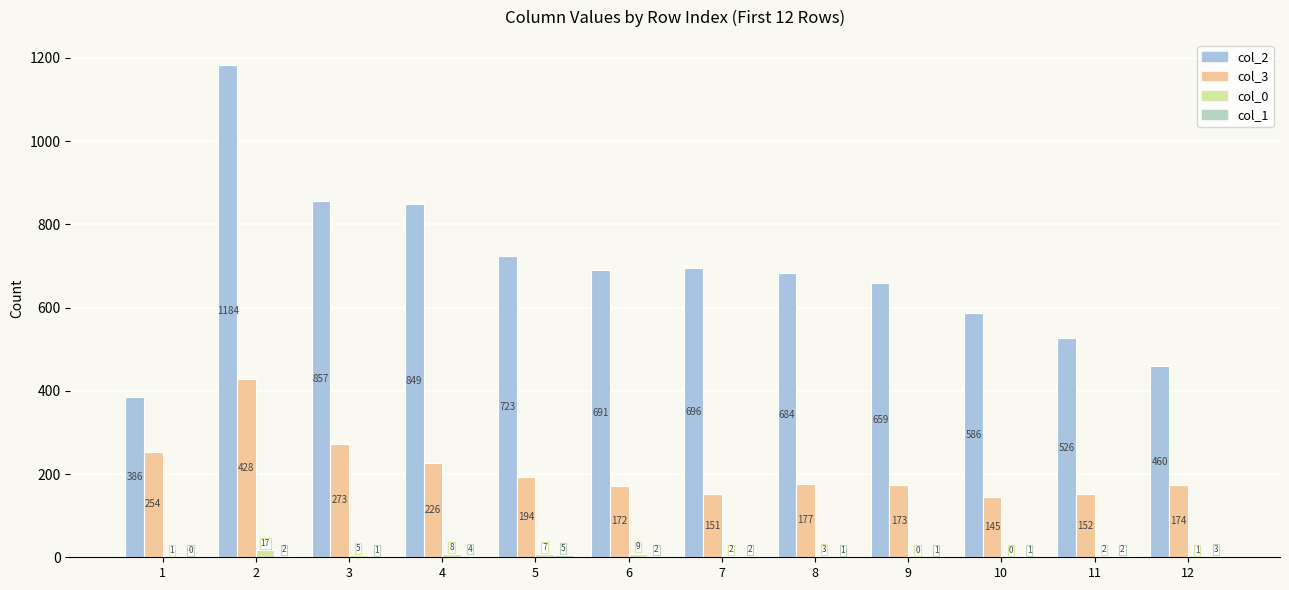

Which series has the largest range (max minus min)?

col_2